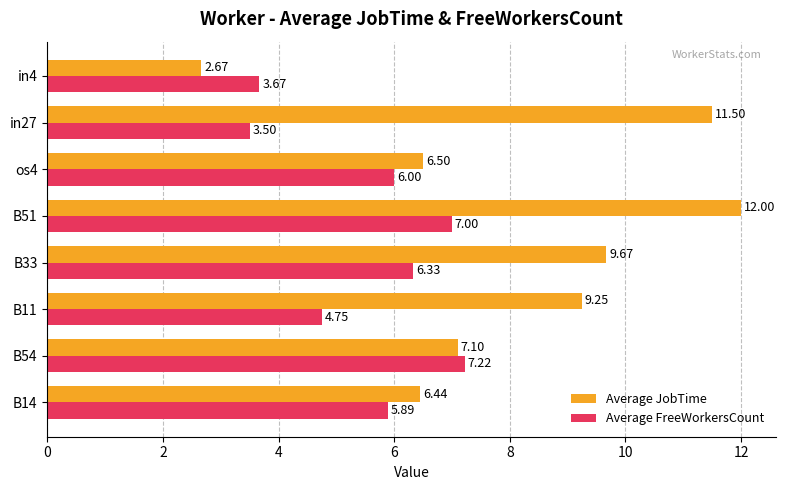

Is the value of Average JobTime at B14 greater than the value of Average FreeWorkersCount at B11?

Yes